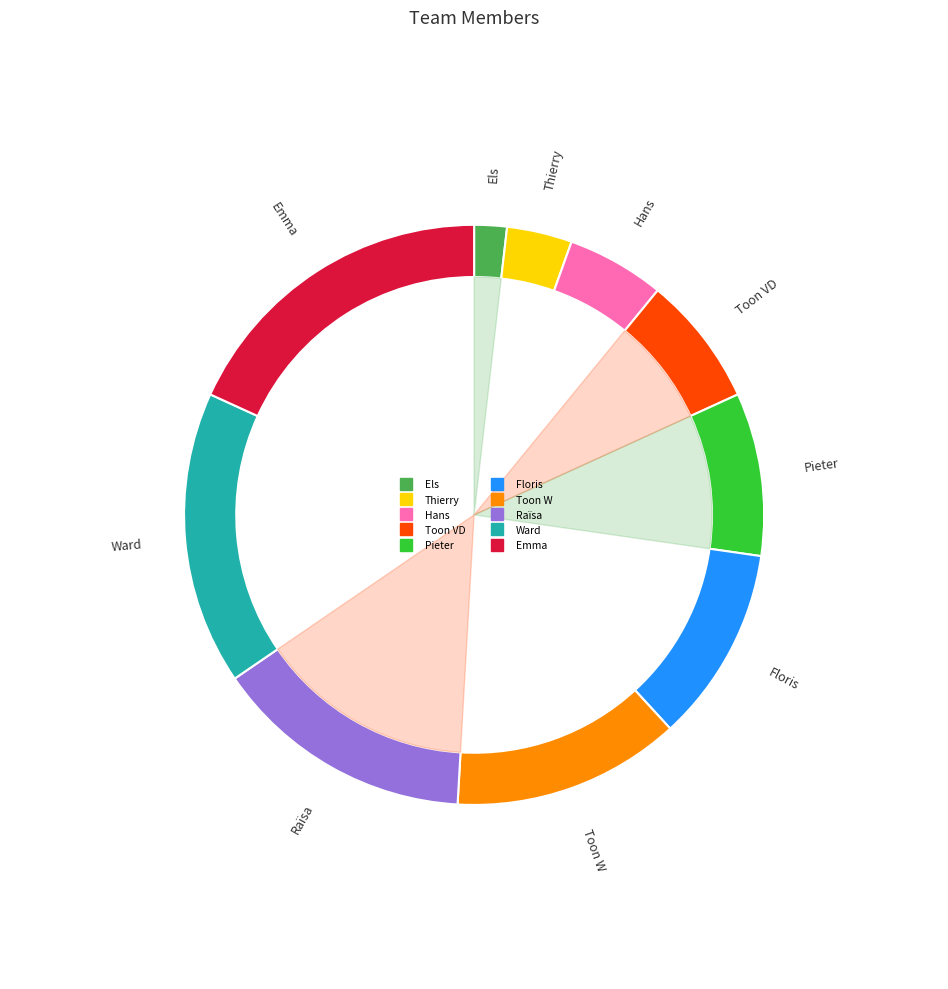

To the nearest percent, what portion does Ward represent?

16%